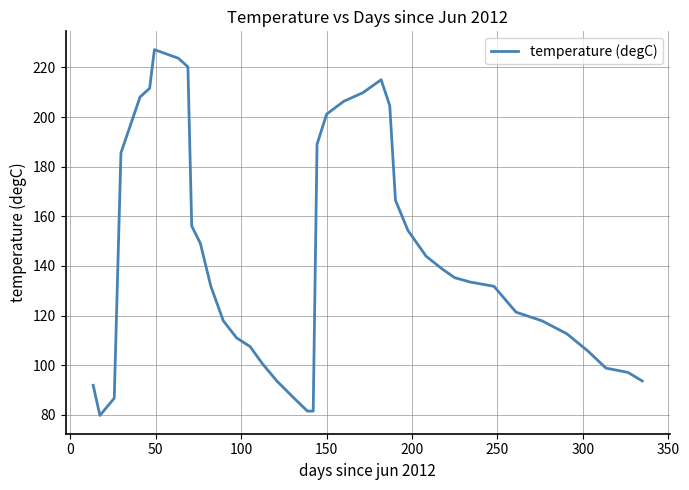

What is the difference between the maximum and minimum values?

147.4